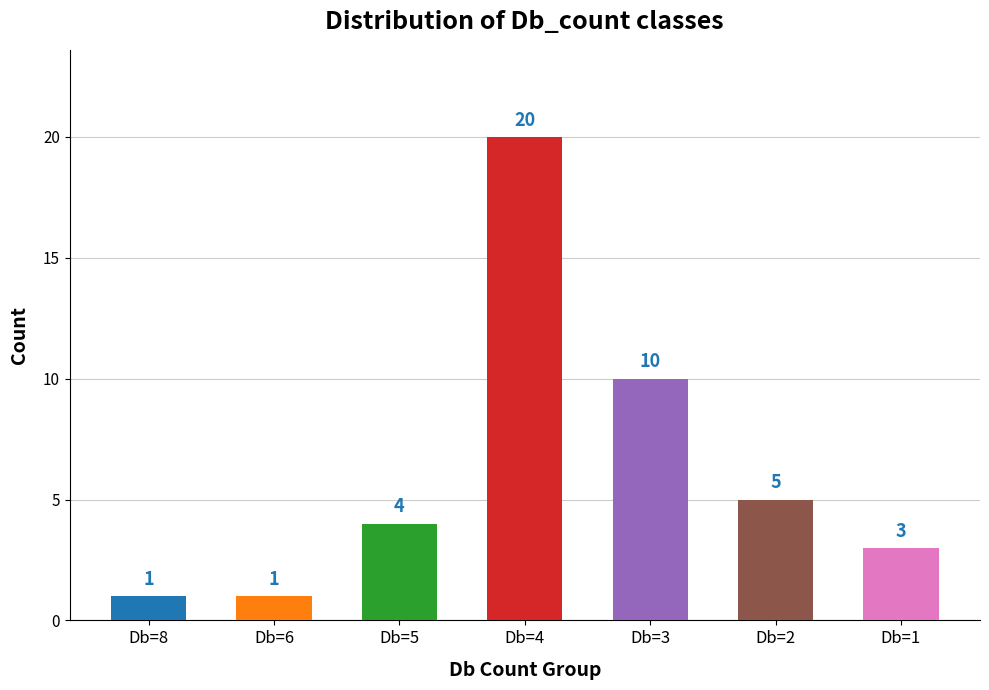

What is the value of the 3rd bar from the left?

4